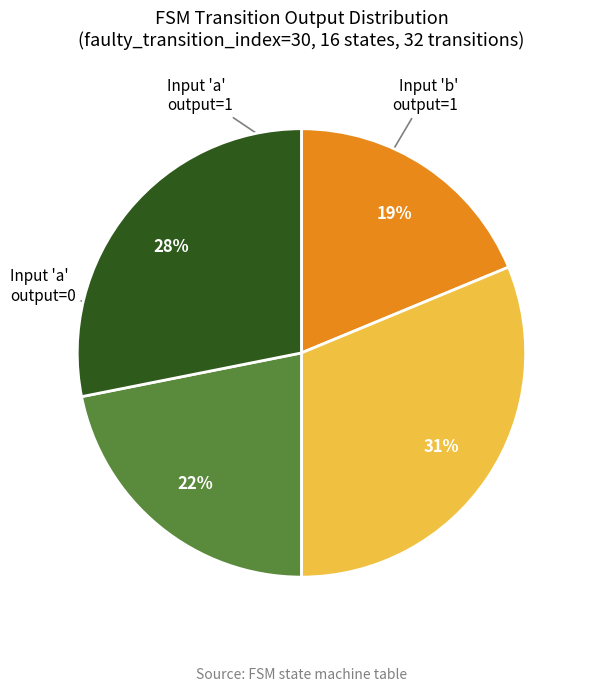

Does any single category account for the majority?

No